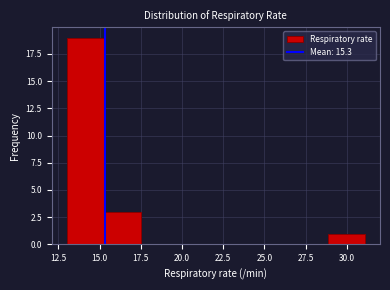

Reading left to right, list every bar in this chart as the range it spans on the x-axis followed by its height. Neither the bar edges nor the heights are printed on the chart, so give them approximately, as read against the axes.

13.0 to 15.5: 19
15.5 to 17.5: 3
17.5 to 20.0: 0
20.0 to 22.0: 0
22.0 to 24.5: 0
24.5 to 26.5: 0
26.5 to 29.0: 0
29.0 to 31.0: 1